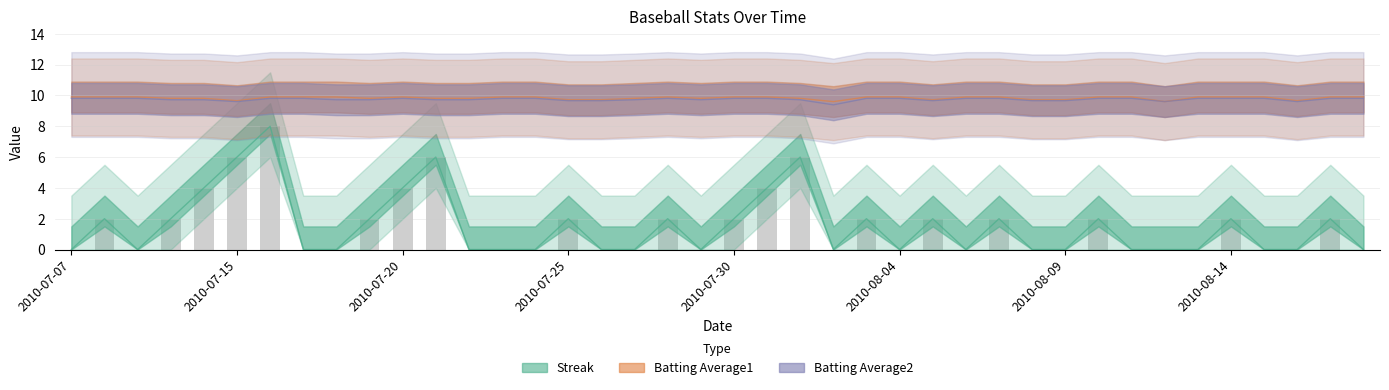

What position from the left is 2010-08-15?

37